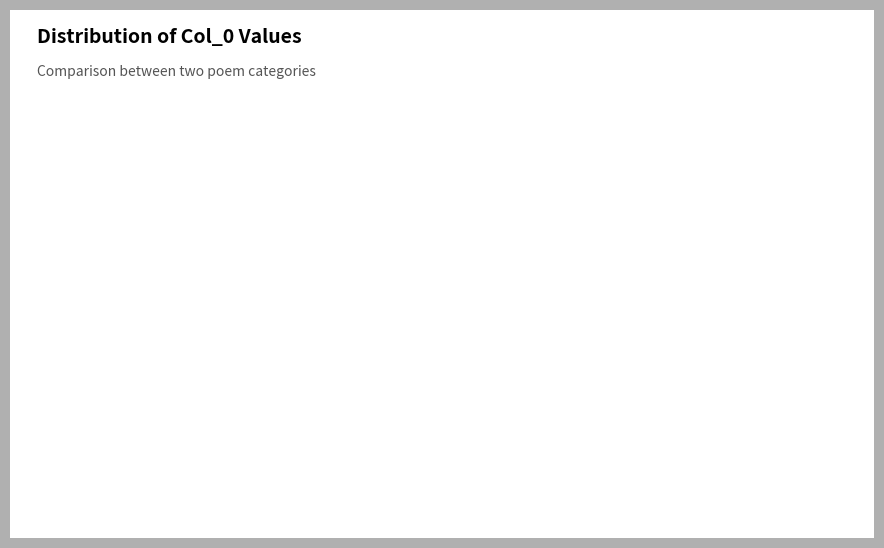

Rank the categories by value from highest to lowest.

新城道中·遗臭千秋信不磨, 鹧鸪天·历劫相思信不磨